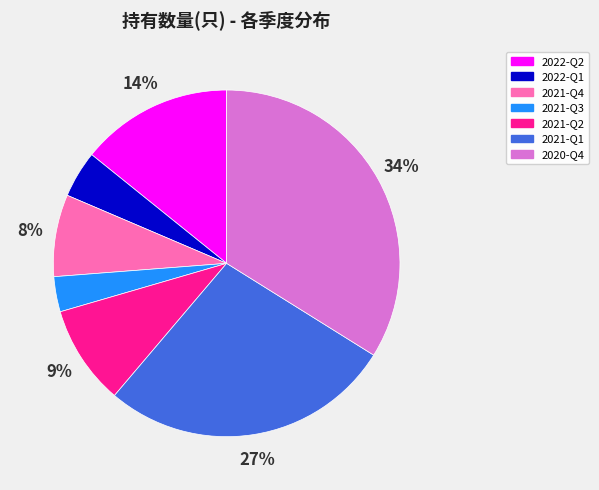

Which has a higher value, 2022-Q2 or 2021-Q4?

2022-Q2